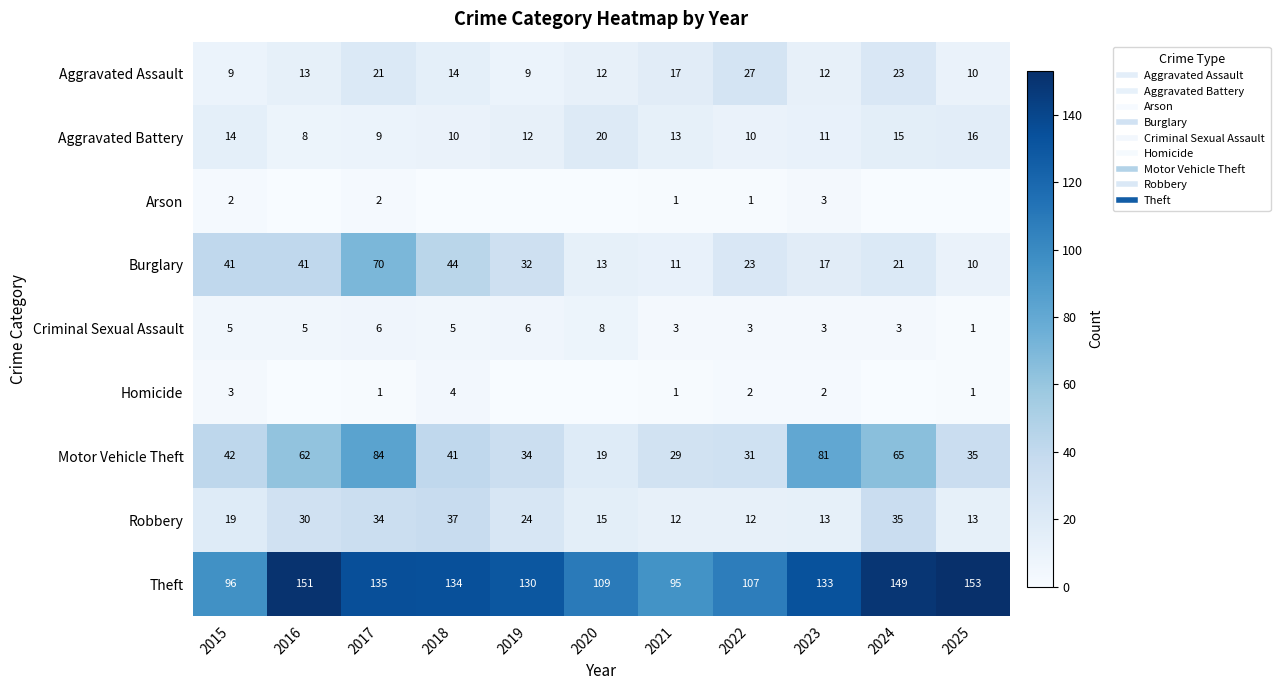

Between 2018 and 2022, which is larger?

2022